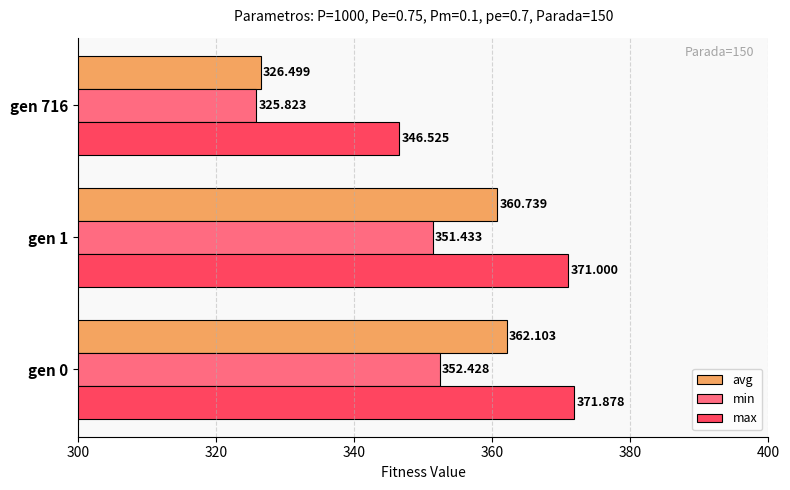

At which category is the sum across all series the highest?

gen 0